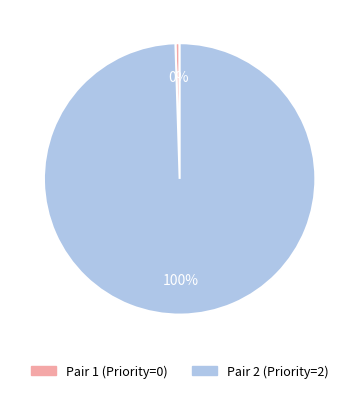

To the nearest percent, what is the average slice percentage?

50%